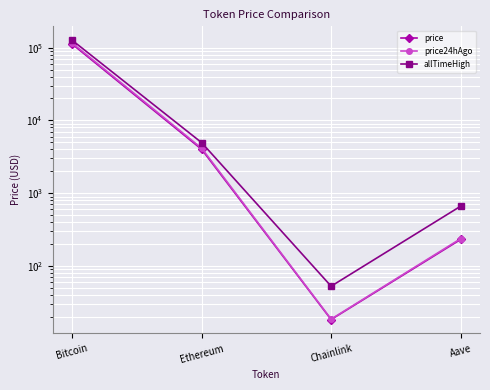

The value of price24hAgo at Chainlink is 18.6. True or false?

True